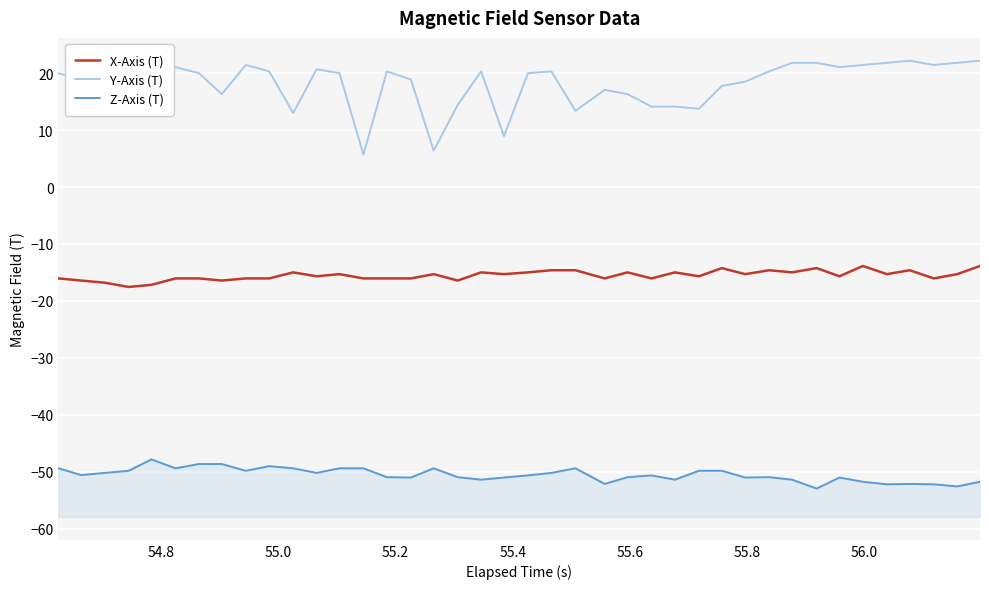

What is the average value of the X-Axis (T) series?

-15.5